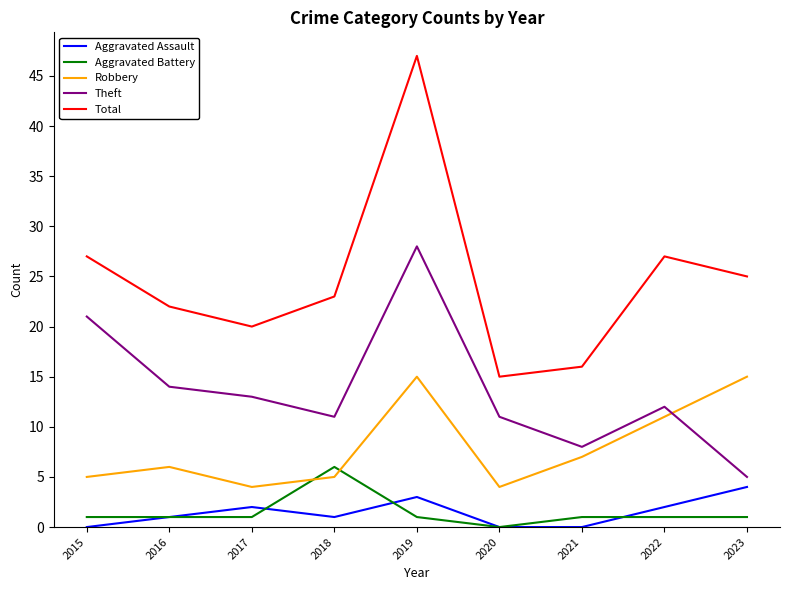

What is the total value across all series at 2023?

50